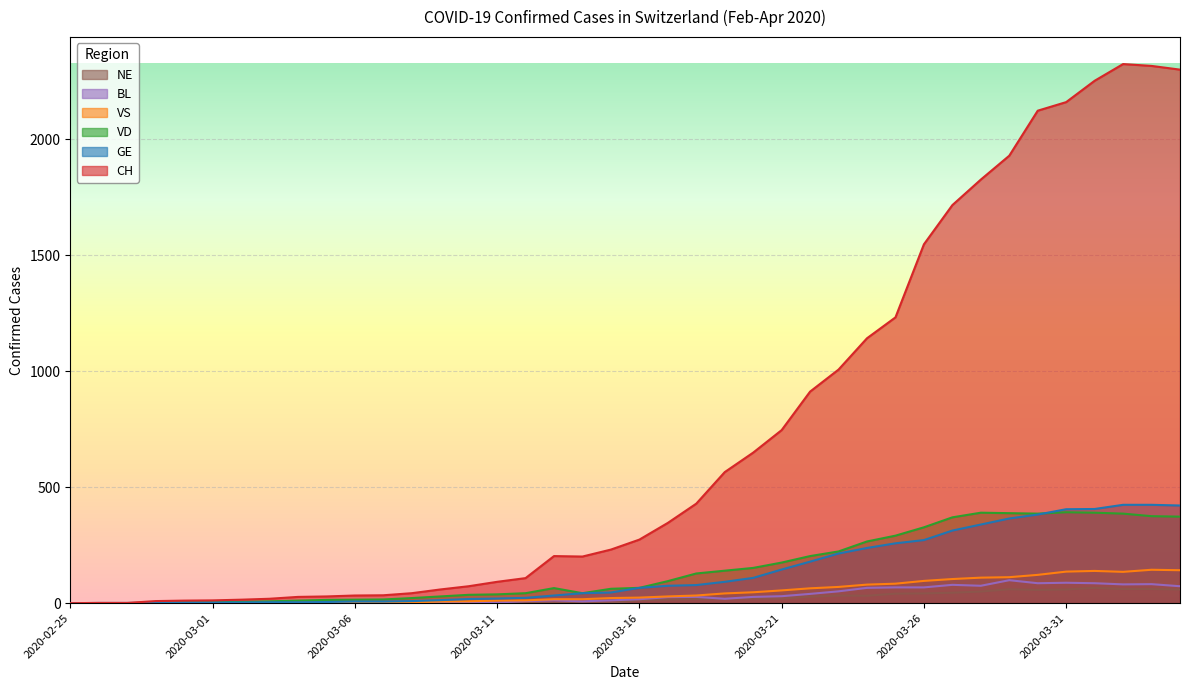

Rank the series at 2020-02-28 from highest to lowest value.

CH, VS, GE, VD, BL, NE